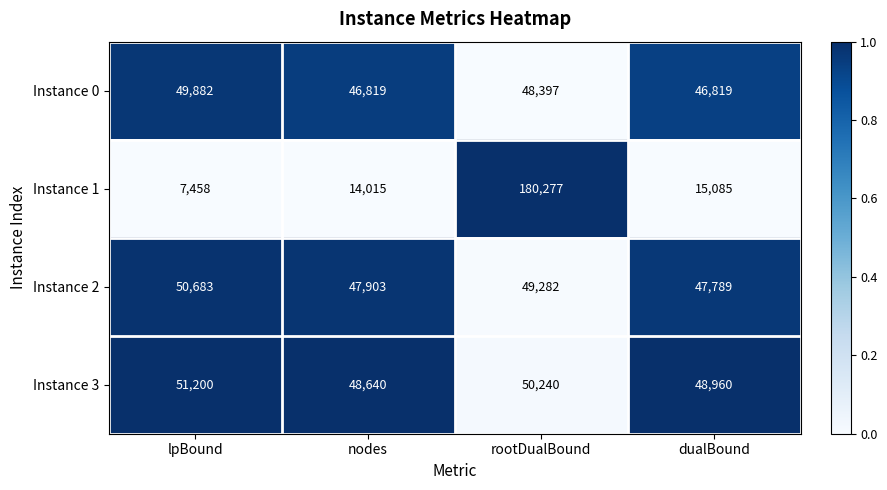

What is the spread (max minus min) of values at nodes?

34625